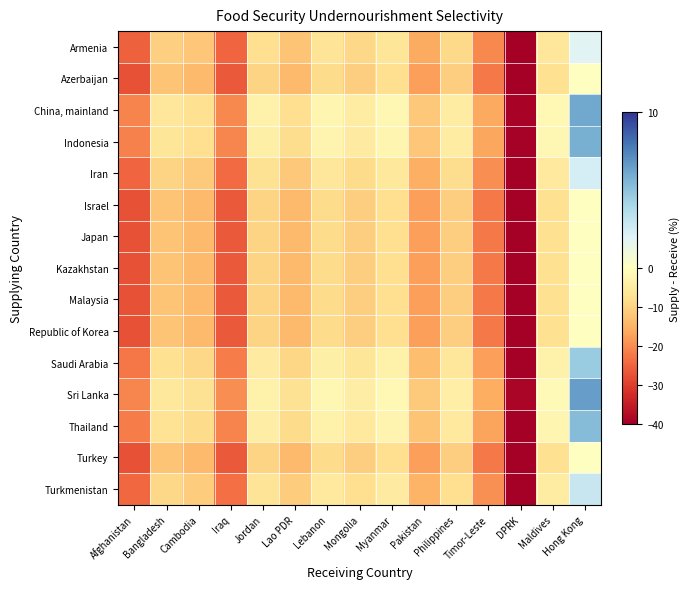

What is the total value across all series at Cambodia?

-173.1